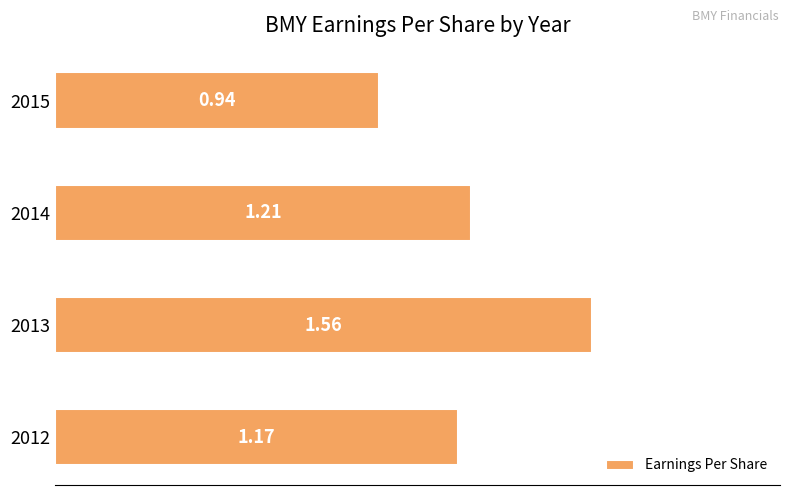

What is the ratio of the value at 2015 to the value at 2013?

0.6